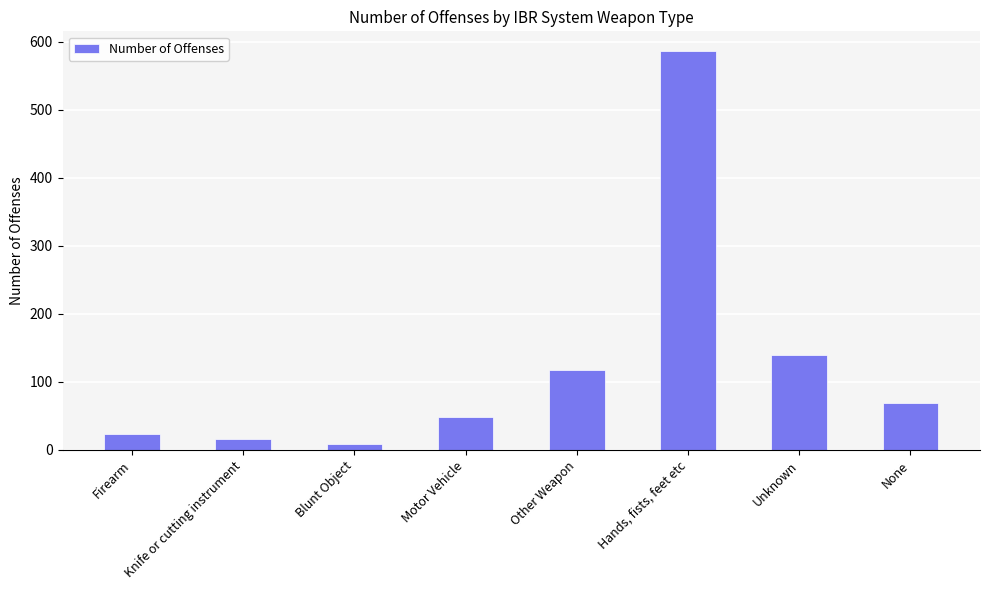

Rank the categories by value from lowest to highest.

Blunt Object, Knife or cutting instrument, Firearm, Motor Vehicle, None, Other Weapon, Unknown, Hands, fists, feet etc